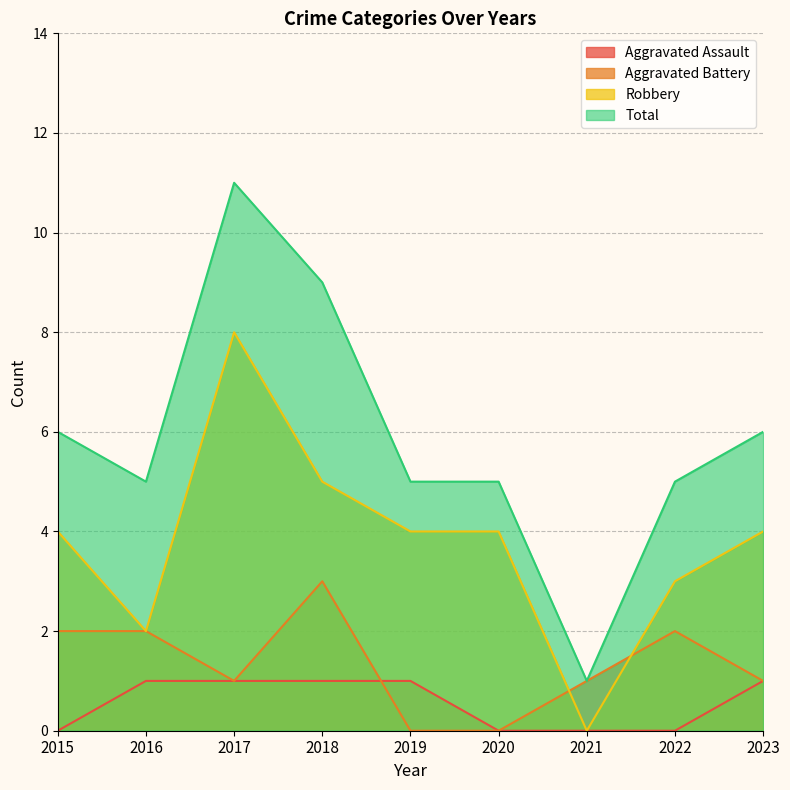

How many intersections are there between Aggravated Assault and Aggravated Battery?

1